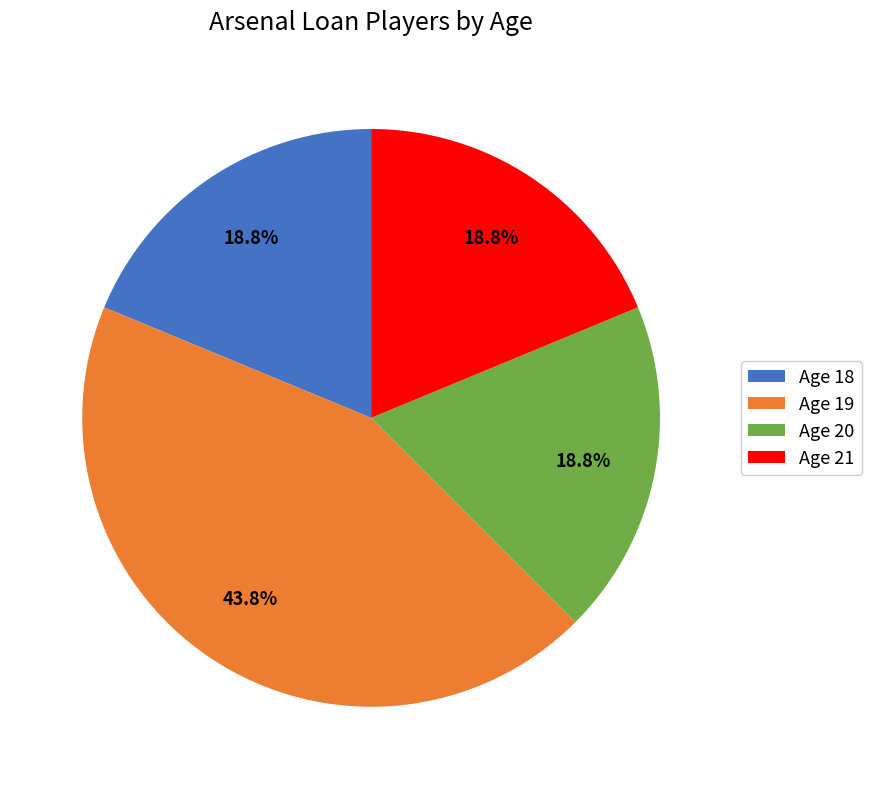

Which category has the biggest portion of the pie?

Age 19